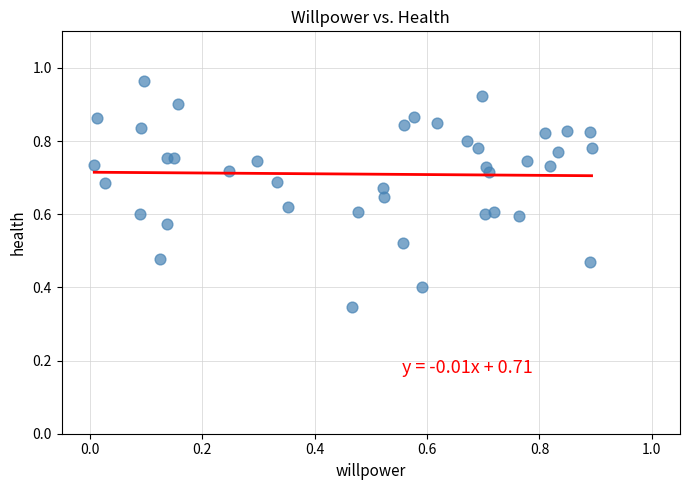

How many points are shown in the scatter plot?

40